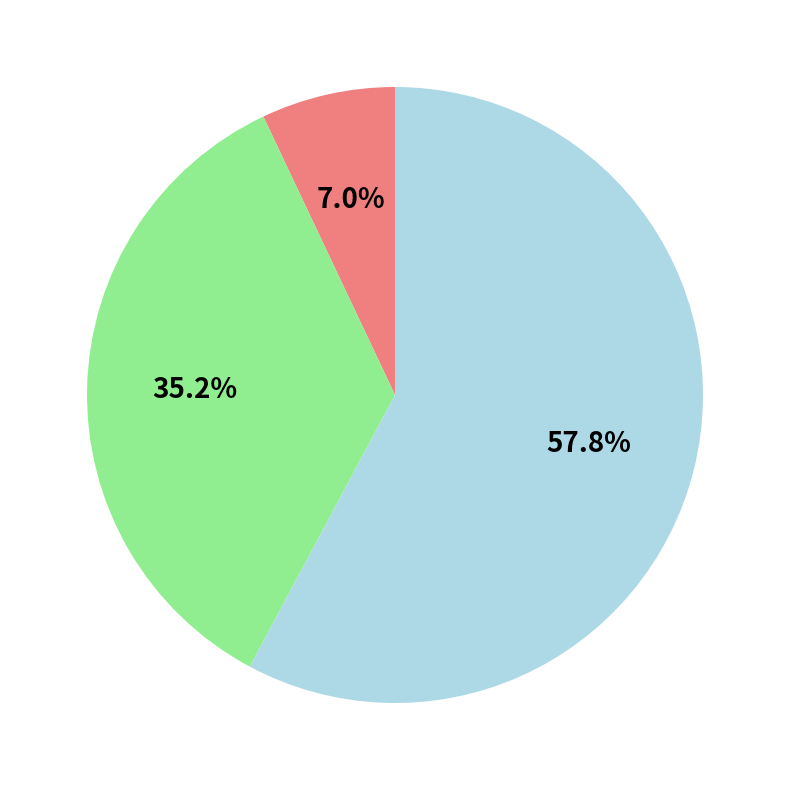

Is there any slice that represents more than half of the pie?

Yes